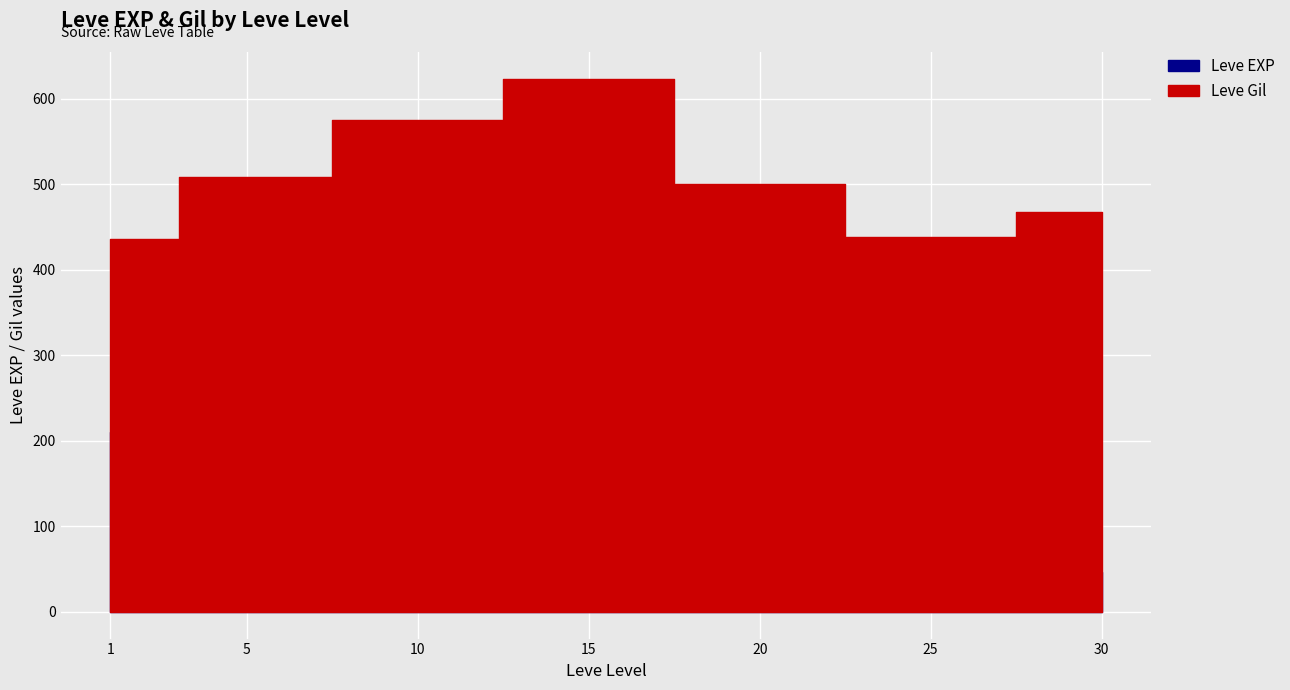

In Leve Gil, how many points are higher than both neighbors (excluding endpoints)?

11